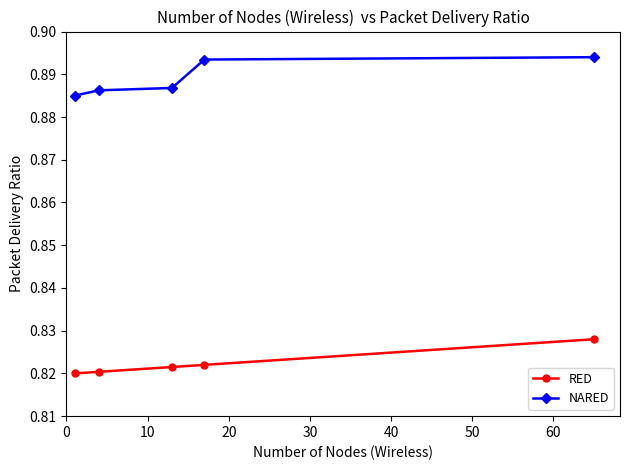

True or false: NARED and RED cross at least once.

False